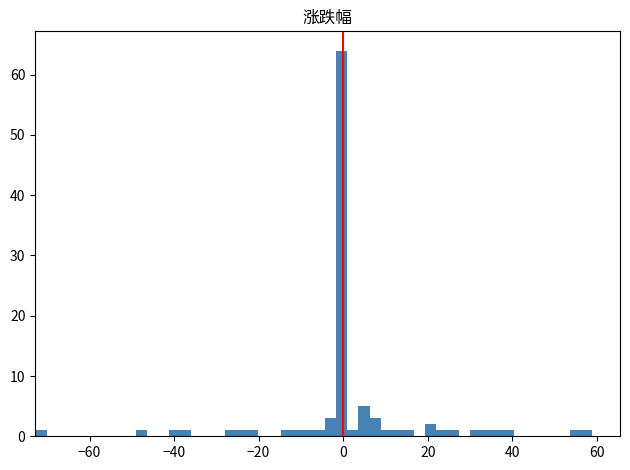

Around what value on the x-axis is the tallest bar? Give the approximate position of its centre, as read against the axis.

0